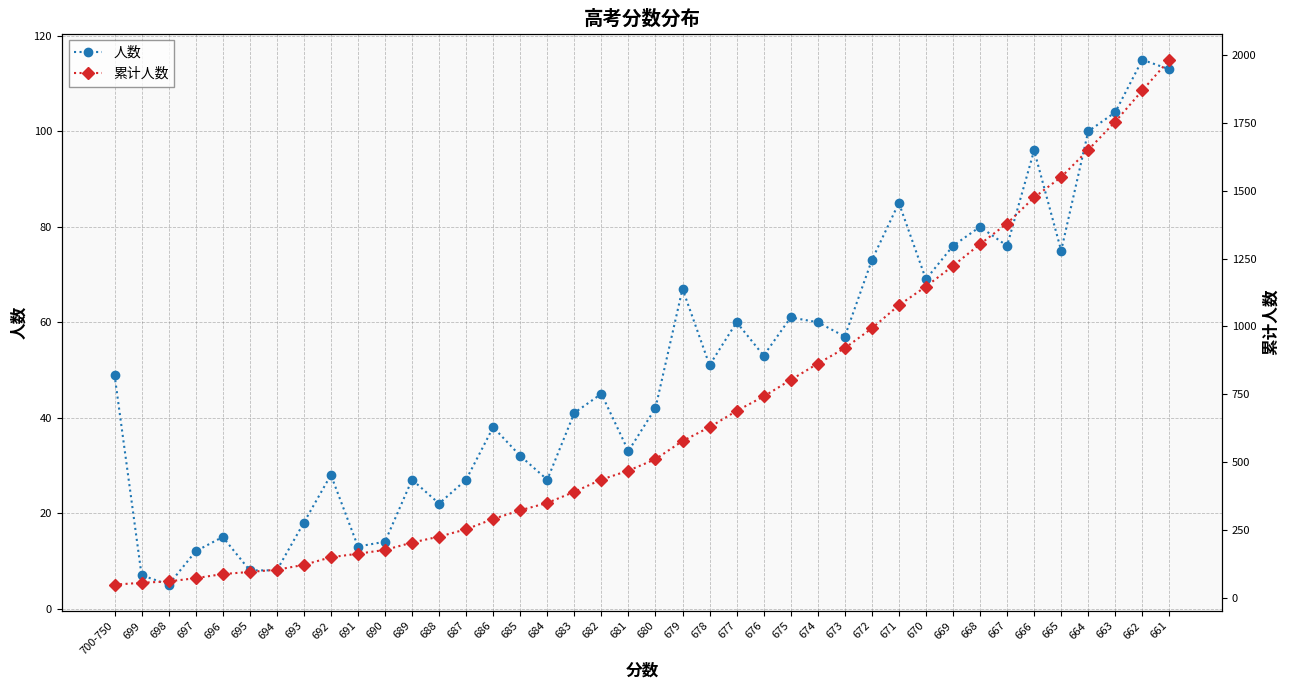

Is the value of 累计人数 at 667 greater than the value of 人数 at 689?

Yes